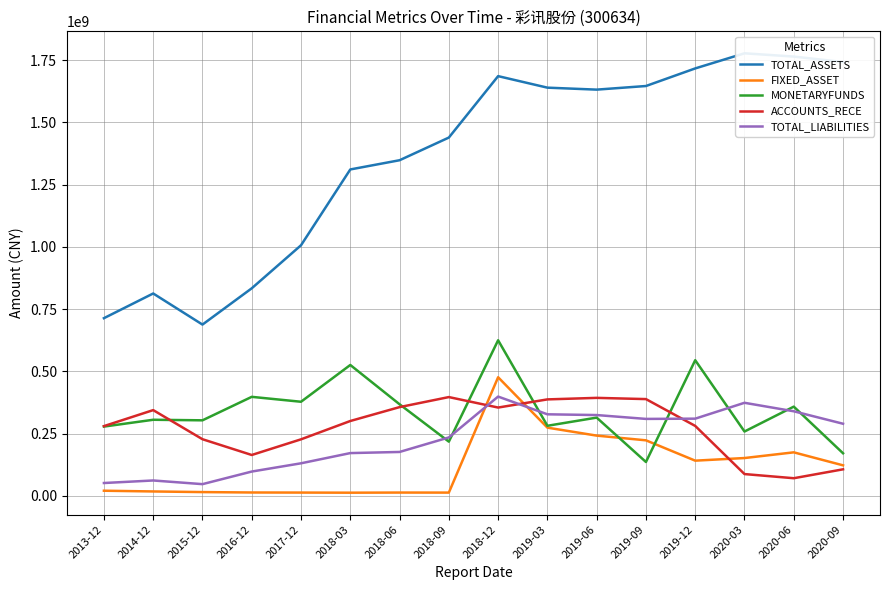

How many lines are shown in the chart?

5